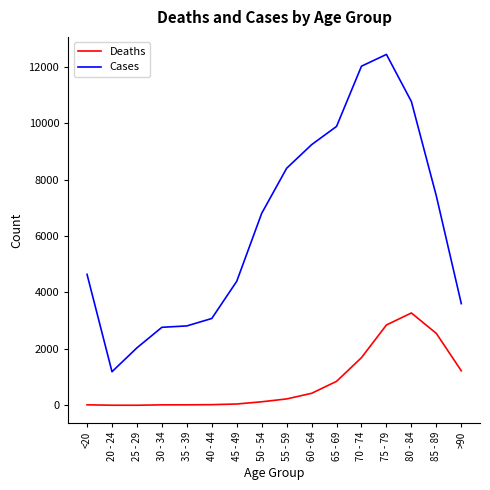

What is the difference between the highest and lowest values at 35 - 39?

2796